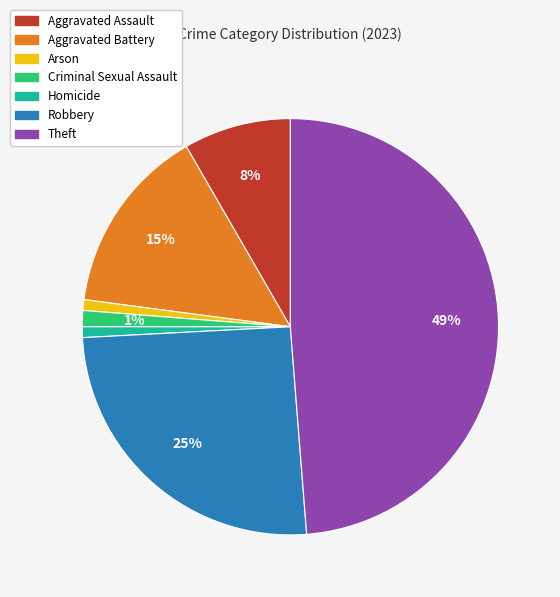

Combined, do Aggravated Assault and Aggravated Battery account for over 50%?

No